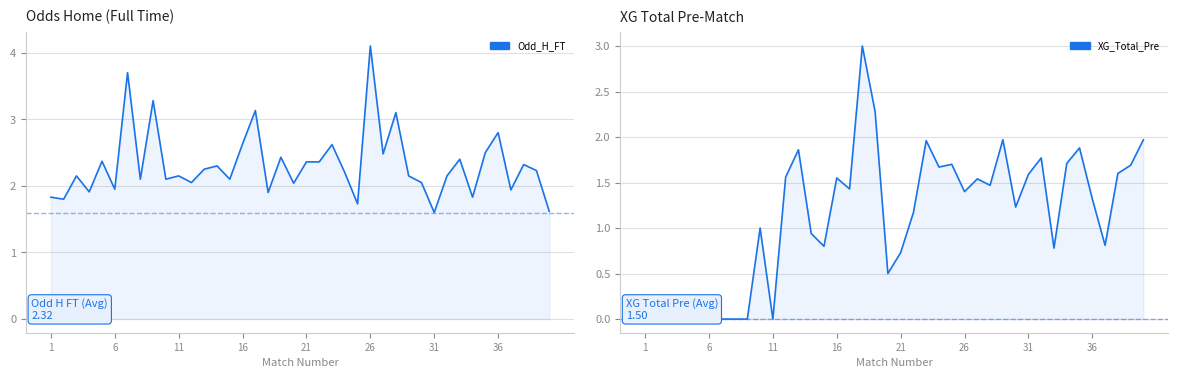

What is the sum of all XG_Total_Pre values?

44.9